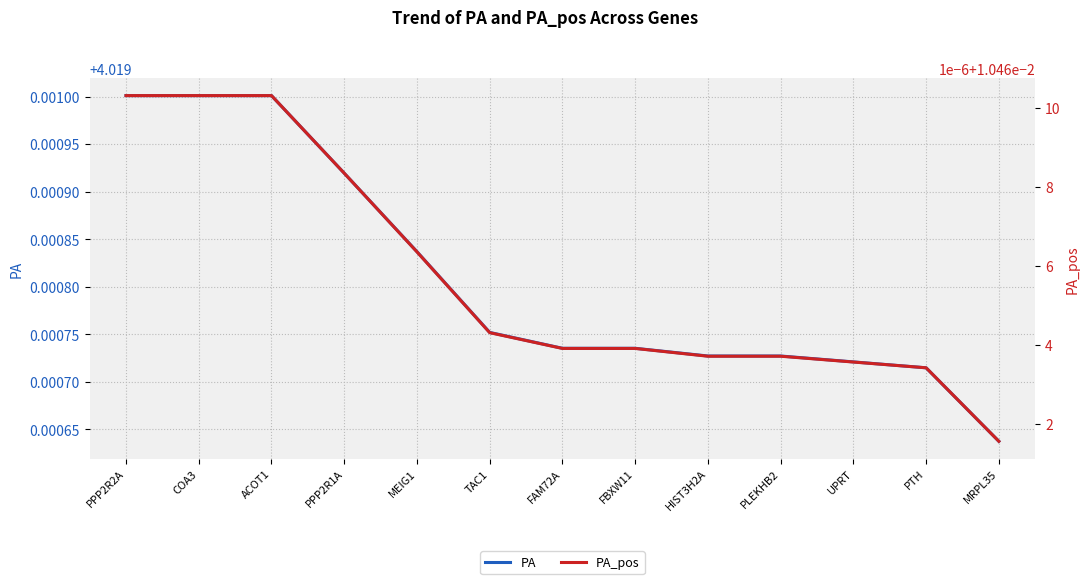

What are all the series names shown in the legend?

PA, PA_pos